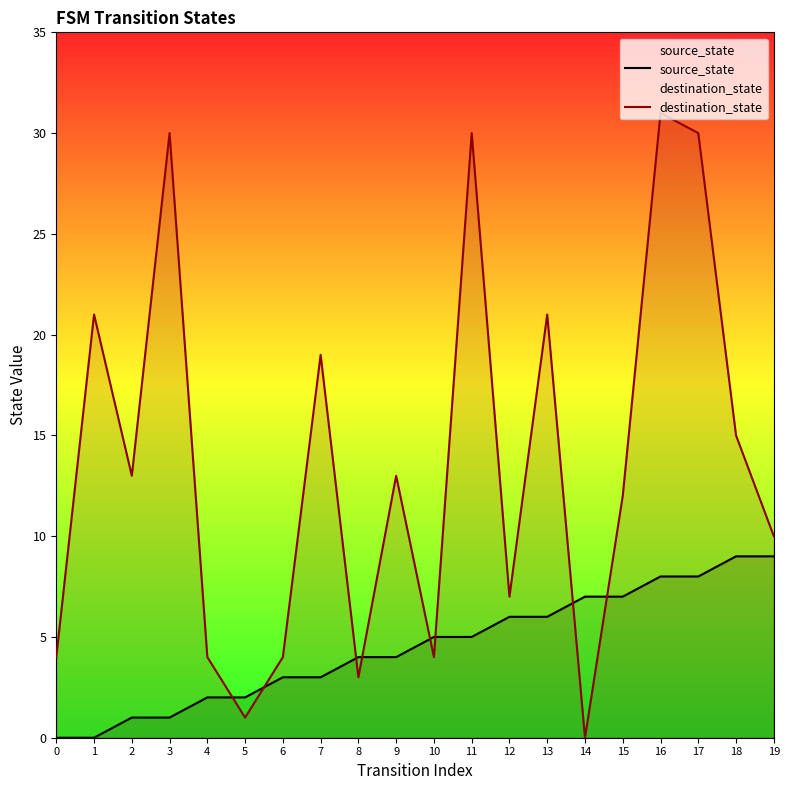

The value of source_state at 15 is 7. True or false?

True